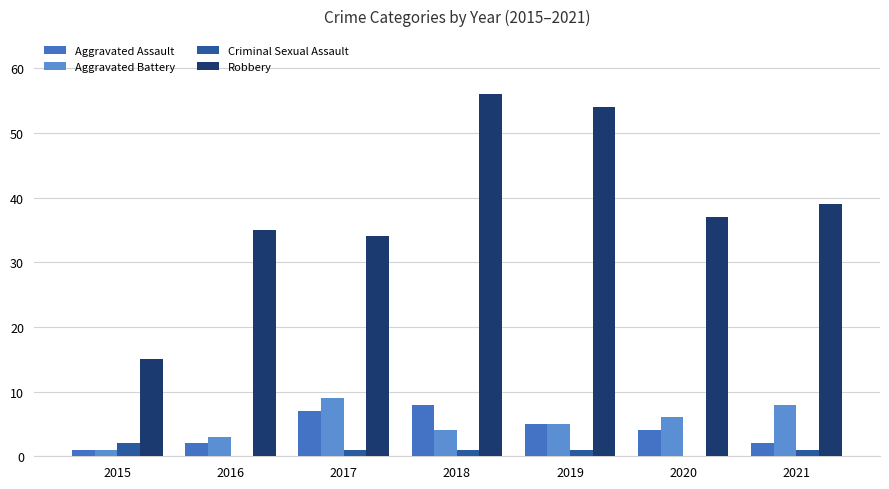

True or false: Aggravated Battery has a value of 9 at 2017.

True